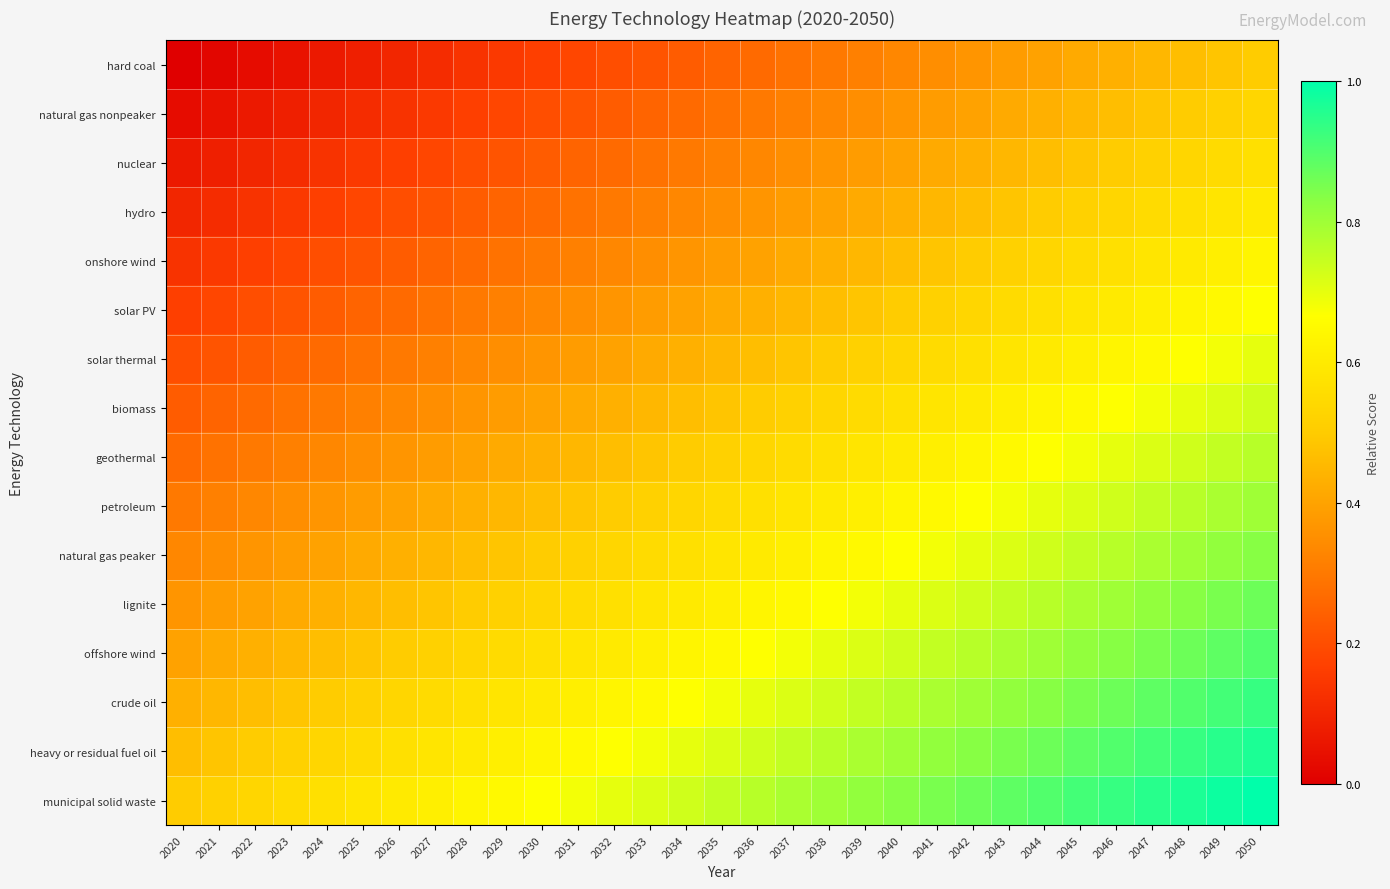

Reading right to left, transcribe all the data shown in this chart.

hard coal: 2050=0.5	2049=0.5	2048=0.5	2047=0.5	2046=0.4	2045=0.4	2044=0.4	2043=0.4	2042=0.4	2041=0.3	2040=0.3	2039=0.3	2038=0.3	2037=0.3	2036=0.3	2035=0.2	2034=0.2	2033=0.2	2032=0.2	2031=0.2	2030=0.2	2029=0.1	2028=0.1	2027=0.1	2026=0.1	2025=0.1	2024=0.1	2023=0.1	2022=0.0	2021=0.0	2020=0.0
natural gas nonpeaker: 2050=0.5	2049=0.5	2048=0.5	2047=0.5	2046=0.5	2045=0.5	2044=0.4	2043=0.4	2042=0.4	2041=0.4	2040=0.4	2039=0.3	2038=0.3	2037=0.3	2036=0.3	2035=0.3	2034=0.3	2033=0.2	2032=0.2	2031=0.2	2030=0.2	2029=0.2	2028=0.2	2027=0.1	2026=0.1	2025=0.1	2024=0.1	2023=0.1	2022=0.1	2021=0.1	2020=0.0
nuclear: 2050=0.6	2049=0.6	2048=0.5	2047=0.5	2046=0.5	2045=0.5	2044=0.5	2043=0.5	2042=0.4	2041=0.4	2040=0.4	2039=0.4	2038=0.4	2037=0.3	2036=0.3	2035=0.3	2034=0.3	2033=0.3	2032=0.3	2031=0.2	2030=0.2	2029=0.2	2028=0.2	2027=0.2	2026=0.2	2025=0.1	2024=0.1	2023=0.1	2022=0.1	2021=0.1	2020=0.1
hydro: 2050=0.6	2049=0.6	2048=0.6	2047=0.6	2046=0.5	2045=0.5	2044=0.5	2043=0.5	2042=0.5	2041=0.4	2040=0.4	2039=0.4	2038=0.4	2037=0.4	2036=0.4	2035=0.3	2034=0.3	2033=0.3	2032=0.3	2031=0.3	2030=0.3	2029=0.2	2028=0.2	2027=0.2	2026=0.2	2025=0.2	2024=0.2	2023=0.2	2022=0.1	2021=0.1	2020=0.1
onshore wind: 2050=0.6	2049=0.6	2048=0.6	2047=0.6	2046=0.6	2045=0.6	2044=0.5	2043=0.5	2042=0.5	2041=0.5	2040=0.5	2039=0.4	2038=0.4	2037=0.4	2036=0.4	2035=0.4	2034=0.4	2033=0.3	2032=0.3	2031=0.3	2030=0.3	2029=0.3	2028=0.3	2027=0.2	2026=0.2	2025=0.2	2024=0.2	2023=0.2	2022=0.2	2021=0.1	2020=0.1
solar PV: 2050=0.7	2049=0.7	2048=0.6	2047=0.6	2046=0.6	2045=0.6	2044=0.6	2043=0.6	2042=0.5	2041=0.5	2040=0.5	2039=0.5	2038=0.5	2037=0.4	2036=0.4	2035=0.4	2034=0.4	2033=0.4	2032=0.4	2031=0.3	2030=0.3	2029=0.3	2028=0.3	2027=0.3	2026=0.3	2025=0.2	2024=0.2	2023=0.2	2022=0.2	2021=0.2	2020=0.2
solar thermal: 2050=0.7	2049=0.7	2048=0.7	2047=0.7	2046=0.6	2045=0.6	2044=0.6	2043=0.6	2042=0.6	2041=0.6	2040=0.5	2039=0.5	2038=0.5	2037=0.5	2036=0.5	2035=0.5	2034=0.4	2033=0.4	2032=0.4	2031=0.4	2030=0.4	2029=0.3	2028=0.3	2027=0.3	2026=0.3	2025=0.3	2024=0.3	2023=0.2	2022=0.2	2021=0.2	2020=0.2
biomass: 2050=0.7	2049=0.7	2048=0.7	2047=0.7	2046=0.7	2045=0.7	2044=0.6	2043=0.6	2042=0.6	2041=0.6	2040=0.6	2039=0.6	2038=0.5	2037=0.5	2036=0.5	2035=0.5	2034=0.5	2033=0.5	2032=0.4	2031=0.4	2030=0.4	2029=0.4	2028=0.4	2027=0.3	2026=0.3	2025=0.3	2024=0.3	2023=0.3	2022=0.3	2021=0.2	2020=0.2
geothermal: 2050=0.8	2049=0.8	2048=0.7	2047=0.7	2046=0.7	2045=0.7	2044=0.7	2043=0.7	2042=0.6	2041=0.6	2040=0.6	2039=0.6	2038=0.6	2037=0.6	2036=0.5	2035=0.5	2034=0.5	2033=0.5	2032=0.5	2031=0.4	2030=0.4	2029=0.4	2028=0.4	2027=0.4	2026=0.4	2025=0.3	2024=0.3	2023=0.3	2022=0.3	2021=0.3	2020=0.3
petroleum: 2050=0.8	2049=0.8	2048=0.8	2047=0.8	2046=0.7	2045=0.7	2044=0.7	2043=0.7	2042=0.7	2041=0.6	2040=0.6	2039=0.6	2038=0.6	2037=0.6	2036=0.6	2035=0.6	2034=0.5	2033=0.5	2032=0.5	2031=0.5	2030=0.5	2029=0.4	2028=0.4	2027=0.4	2026=0.4	2025=0.4	2024=0.4	2023=0.3	2022=0.3	2021=0.3	2020=0.3
natural gas peaker: 2050=0.8	2049=0.8	2048=0.8	2047=0.8	2046=0.8	2045=0.8	2044=0.7	2043=0.7	2042=0.7	2041=0.7	2040=0.7	2039=0.6	2038=0.6	2037=0.6	2036=0.6	2035=0.6	2034=0.6	2033=0.6	2032=0.5	2031=0.5	2030=0.5	2029=0.5	2028=0.5	2027=0.4	2026=0.4	2025=0.4	2024=0.4	2023=0.4	2022=0.4	2021=0.3	2020=0.3
lignite: 2050=0.9	2049=0.8	2048=0.8	2047=0.8	2046=0.8	2045=0.8	2044=0.8	2043=0.8	2042=0.7	2041=0.7	2040=0.7	2039=0.7	2038=0.7	2037=0.6	2036=0.6	2035=0.6	2034=0.6	2033=0.6	2032=0.6	2031=0.5	2030=0.5	2029=0.5	2028=0.5	2027=0.5	2026=0.5	2025=0.4	2024=0.4	2023=0.4	2022=0.4	2021=0.4	2020=0.4
offshore wind: 2050=0.9	2049=0.9	2048=0.9	2047=0.9	2046=0.8	2045=0.8	2044=0.8	2043=0.8	2042=0.8	2041=0.8	2040=0.7	2039=0.7	2038=0.7	2037=0.7	2036=0.7	2035=0.7	2034=0.6	2033=0.6	2032=0.6	2031=0.6	2030=0.6	2029=0.6	2028=0.5	2027=0.5	2026=0.5	2025=0.5	2024=0.5	2023=0.5	2022=0.4	2021=0.4	2020=0.4
crude oil: 2050=0.9	2049=0.9	2048=0.9	2047=0.9	2046=0.9	2045=0.9	2044=0.8	2043=0.8	2042=0.8	2041=0.8	2040=0.8	2039=0.8	2038=0.7	2037=0.7	2036=0.7	2035=0.7	2034=0.7	2033=0.7	2032=0.6	2031=0.6	2030=0.6	2029=0.6	2028=0.6	2027=0.6	2026=0.5	2025=0.5	2024=0.5	2023=0.5	2022=0.5	2021=0.5	2020=0.4
heavy or residual fuel oil: 2050=1.0	2049=0.9	2048=0.9	2047=0.9	2046=0.9	2045=0.9	2044=0.9	2043=0.9	2042=0.8	2041=0.8	2040=0.8	2039=0.8	2038=0.8	2037=0.8	2036=0.7	2035=0.7	2034=0.7	2033=0.7	2032=0.7	2031=0.7	2030=0.6	2029=0.6	2028=0.6	2027=0.6	2026=0.6	2025=0.6	2024=0.5	2023=0.5	2022=0.5	2021=0.5	2020=0.5
municipal solid waste: 2050=1.0	2049=1.0	2048=1.0	2047=0.9	2046=0.9	2045=0.9	2044=0.9	2043=0.9	2042=0.9	2041=0.8	2040=0.8	2039=0.8	2038=0.8	2037=0.8	2036=0.8	2035=0.8	2034=0.7	2033=0.7	2032=0.7	2031=0.7	2030=0.7	2029=0.7	2028=0.6	2027=0.6	2026=0.6	2025=0.6	2024=0.6	2023=0.6	2022=0.5	2021=0.5	2020=0.5